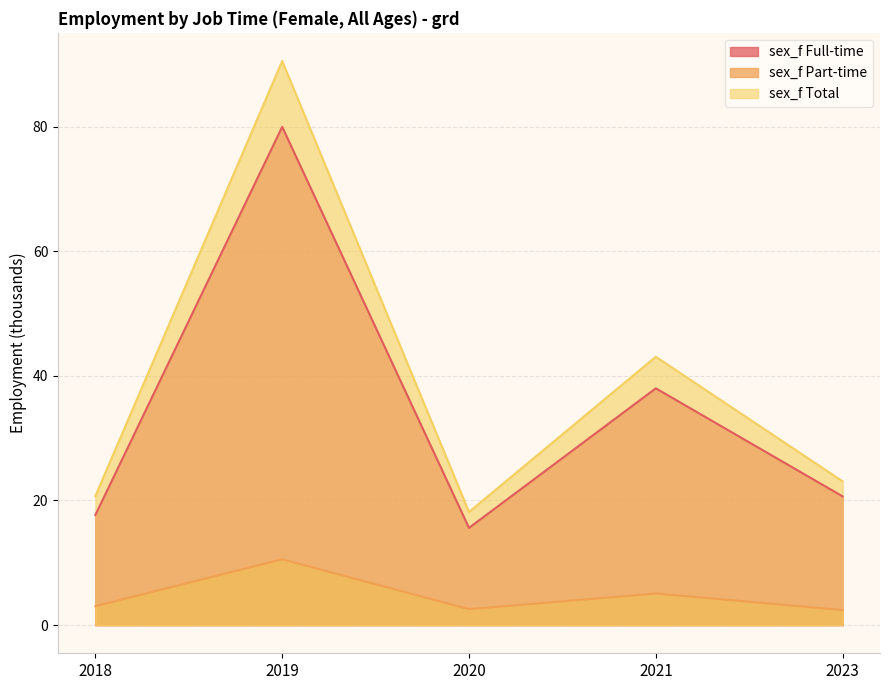

Does the chart have visible grid lines?

Yes